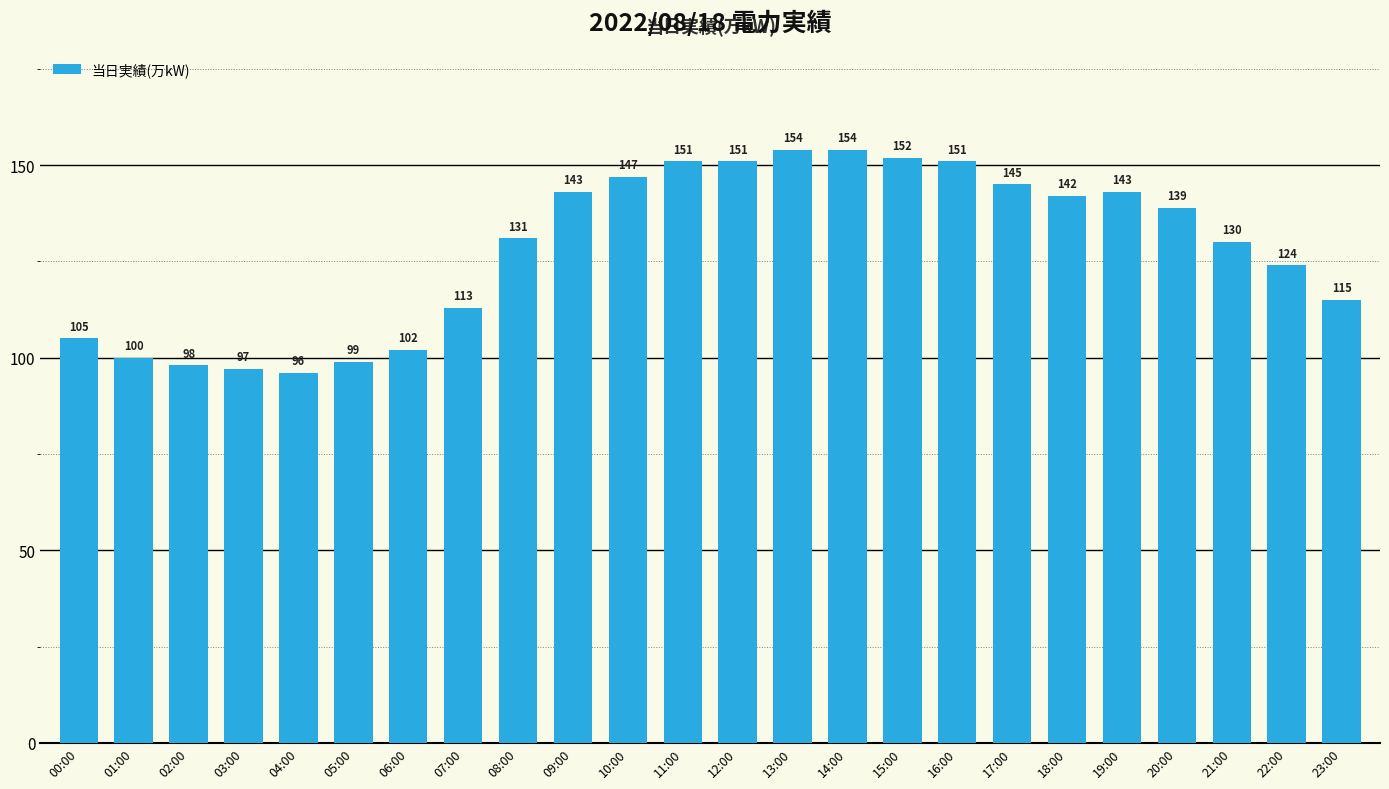

Is it true that the value at 18:00 is 74?

False